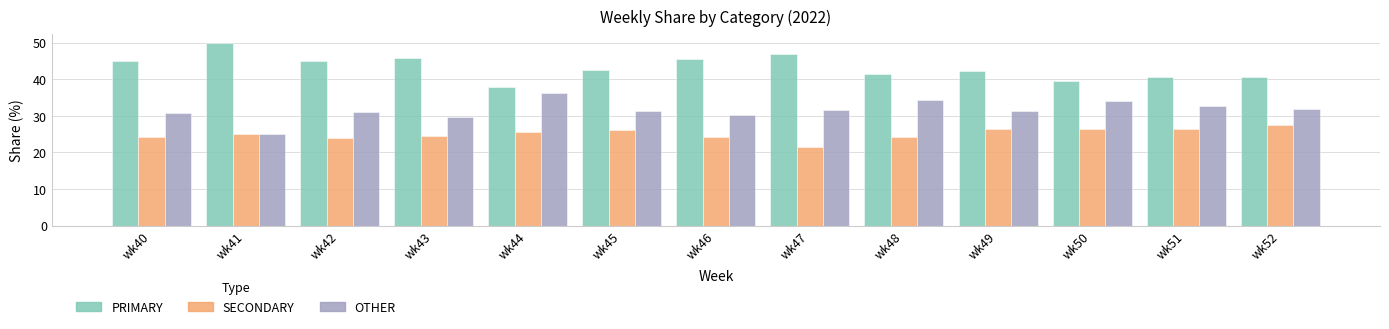

Is the value of PRIMARY at wk41 greater than the value of OTHER at wk48?

Yes